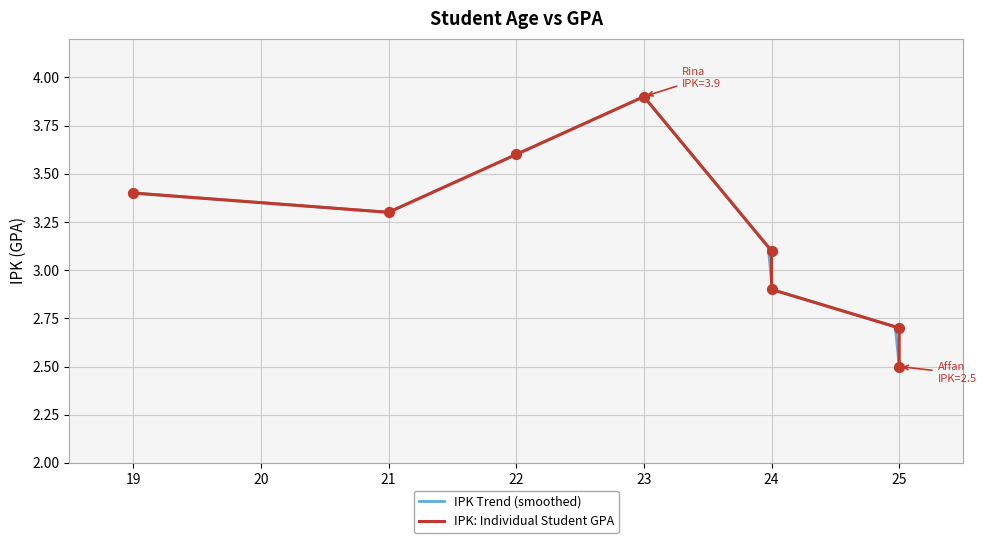

What is the ratio of the value at 25 to the value at 24?

0.8